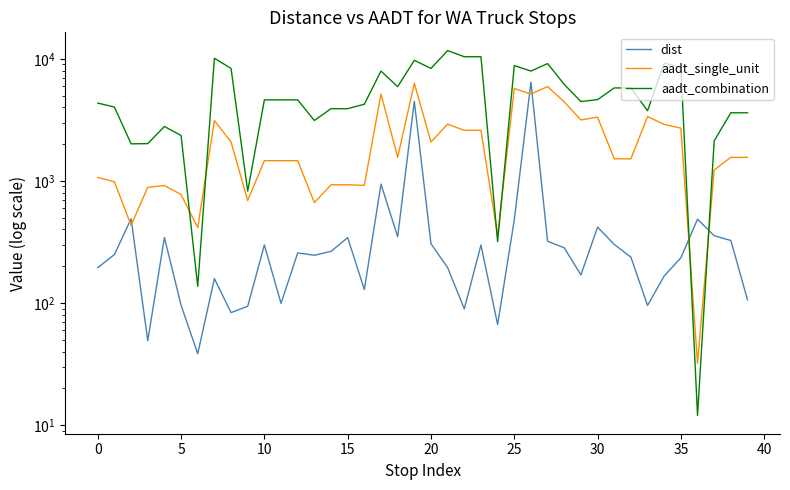

Does the chart have visible grid lines?

No